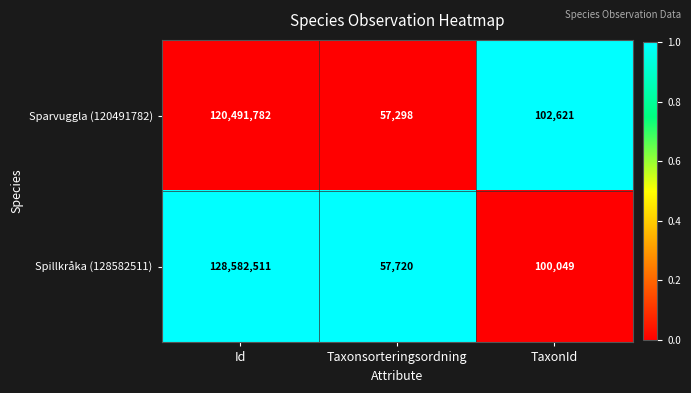

Which series has the largest range (max minus min)?

Spillkråka (128582511)